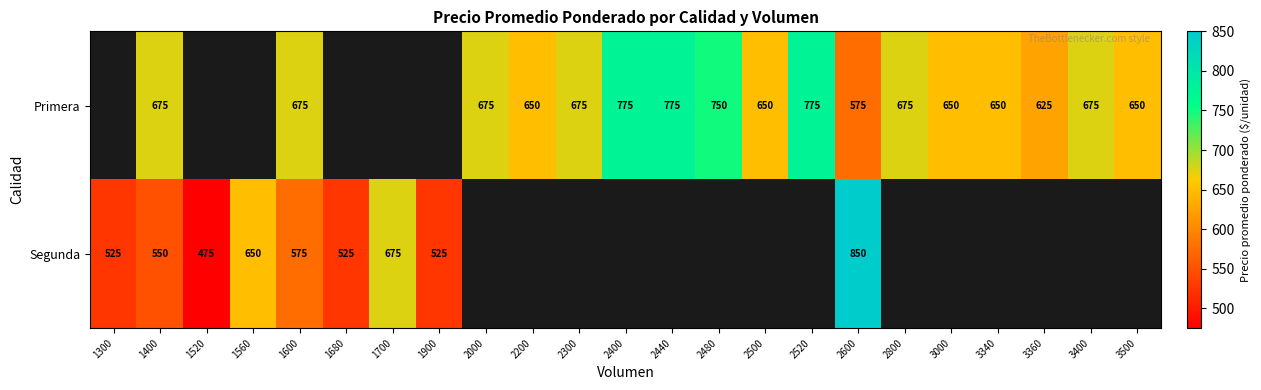

At 1400, list the series in order from largest to smallest.

Primera, Segunda